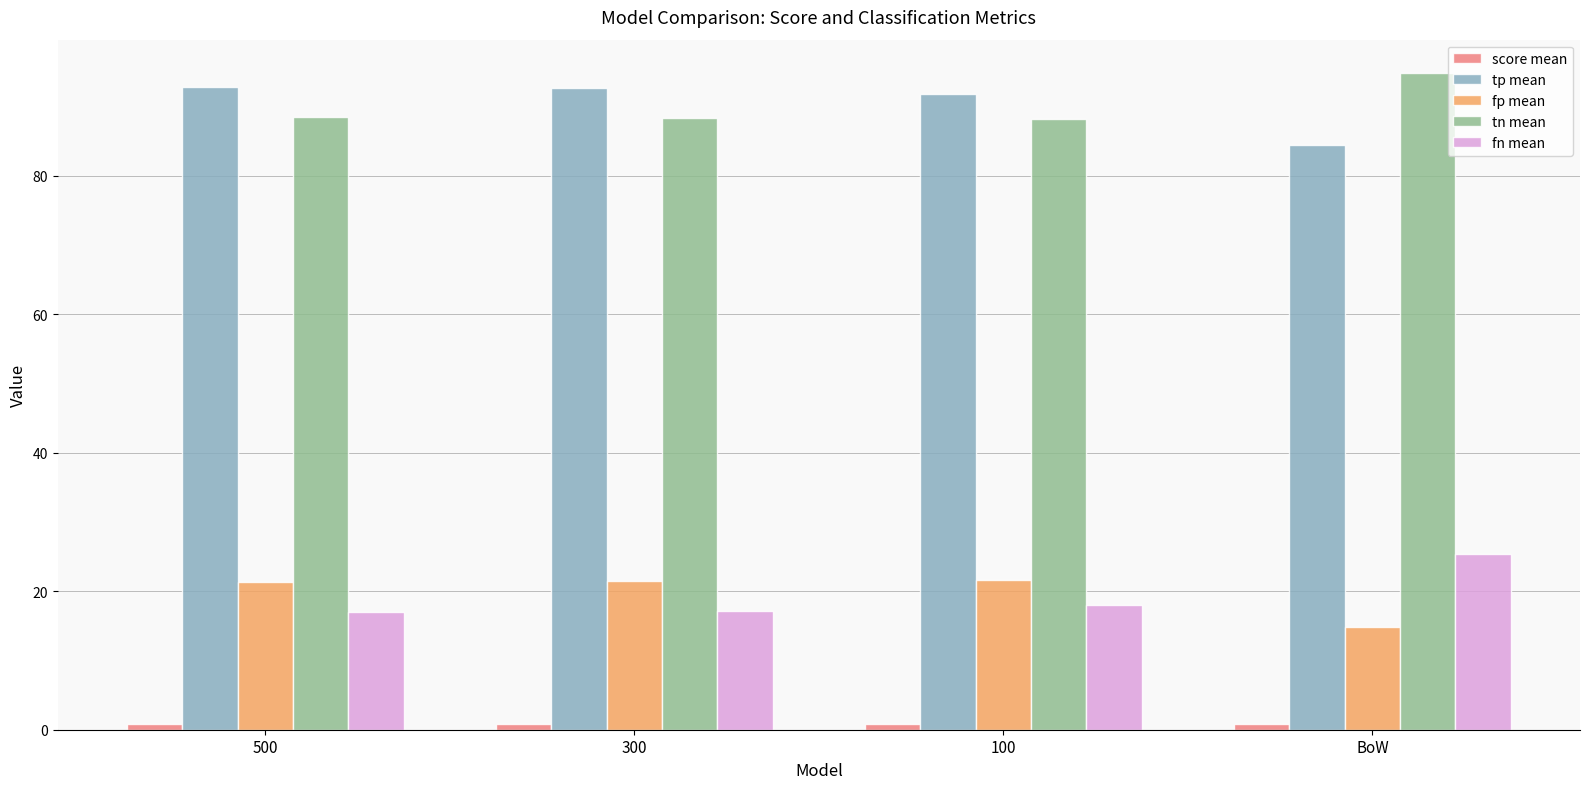

Is the value of tn mean at BoW greater than the value of tp mean at 100?

Yes